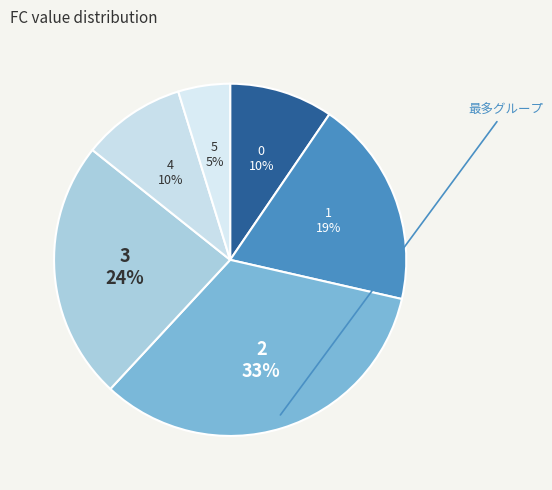

What is the largest slice in the pie chart?

2